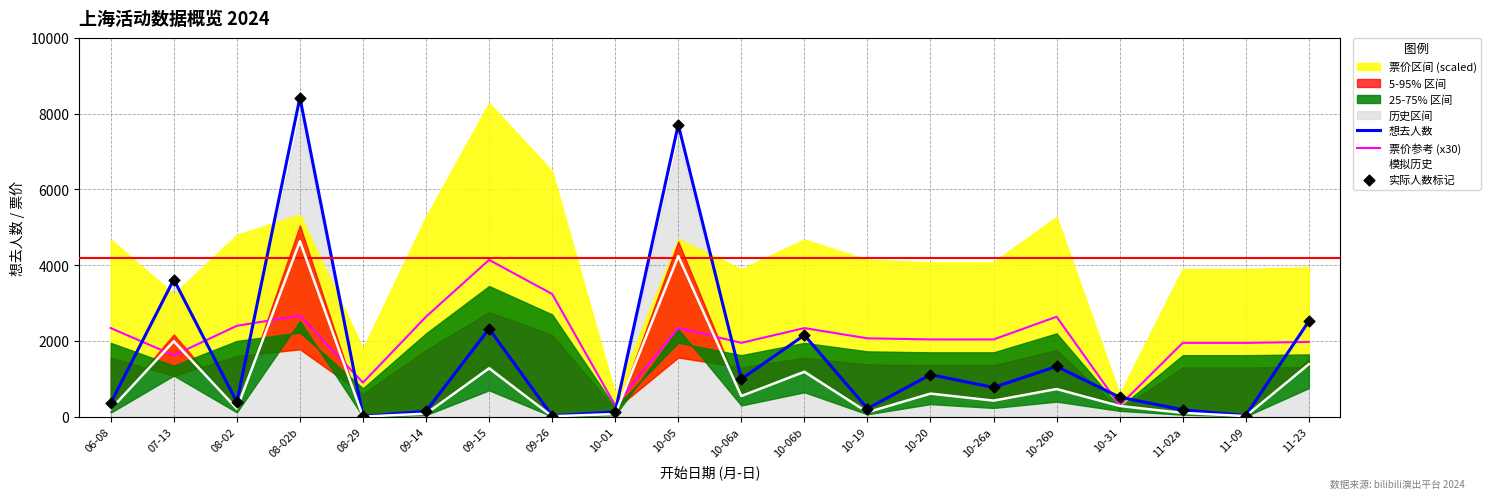

Which series contains the lowest Y value?

模拟历史